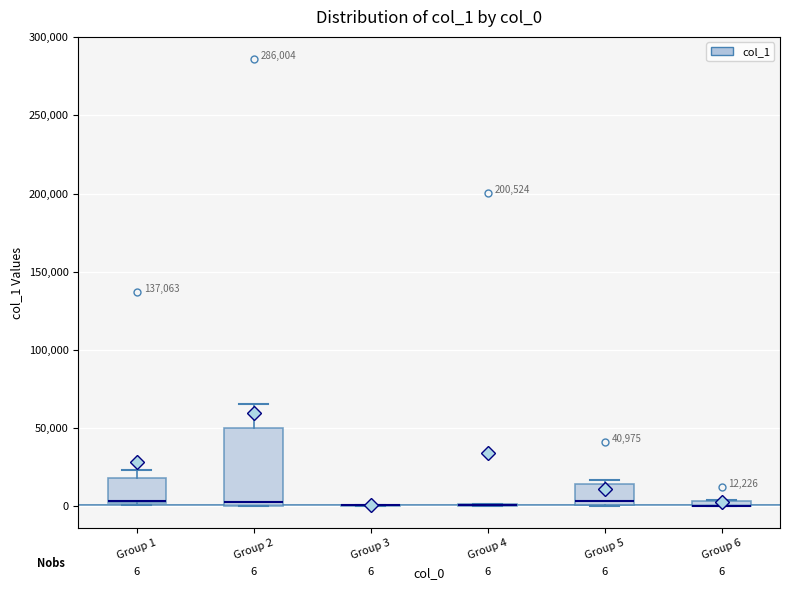

Comparing the boxes themselves (not the whiskers), which one is the tallest?

Group 2